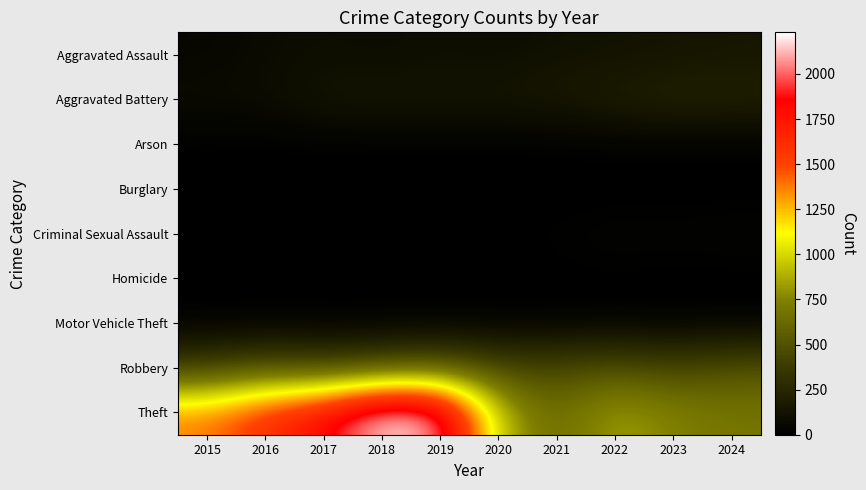

Which category has the lowest value across all series?

2016